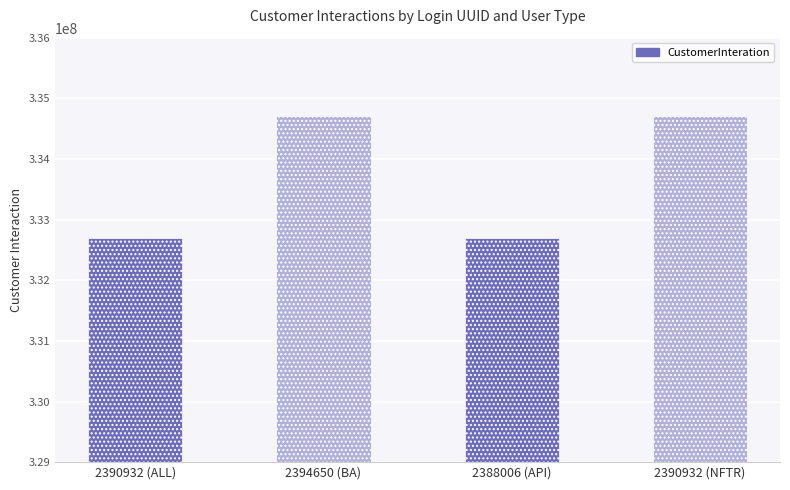

What is the difference between the maximum and minimum values?

2005667